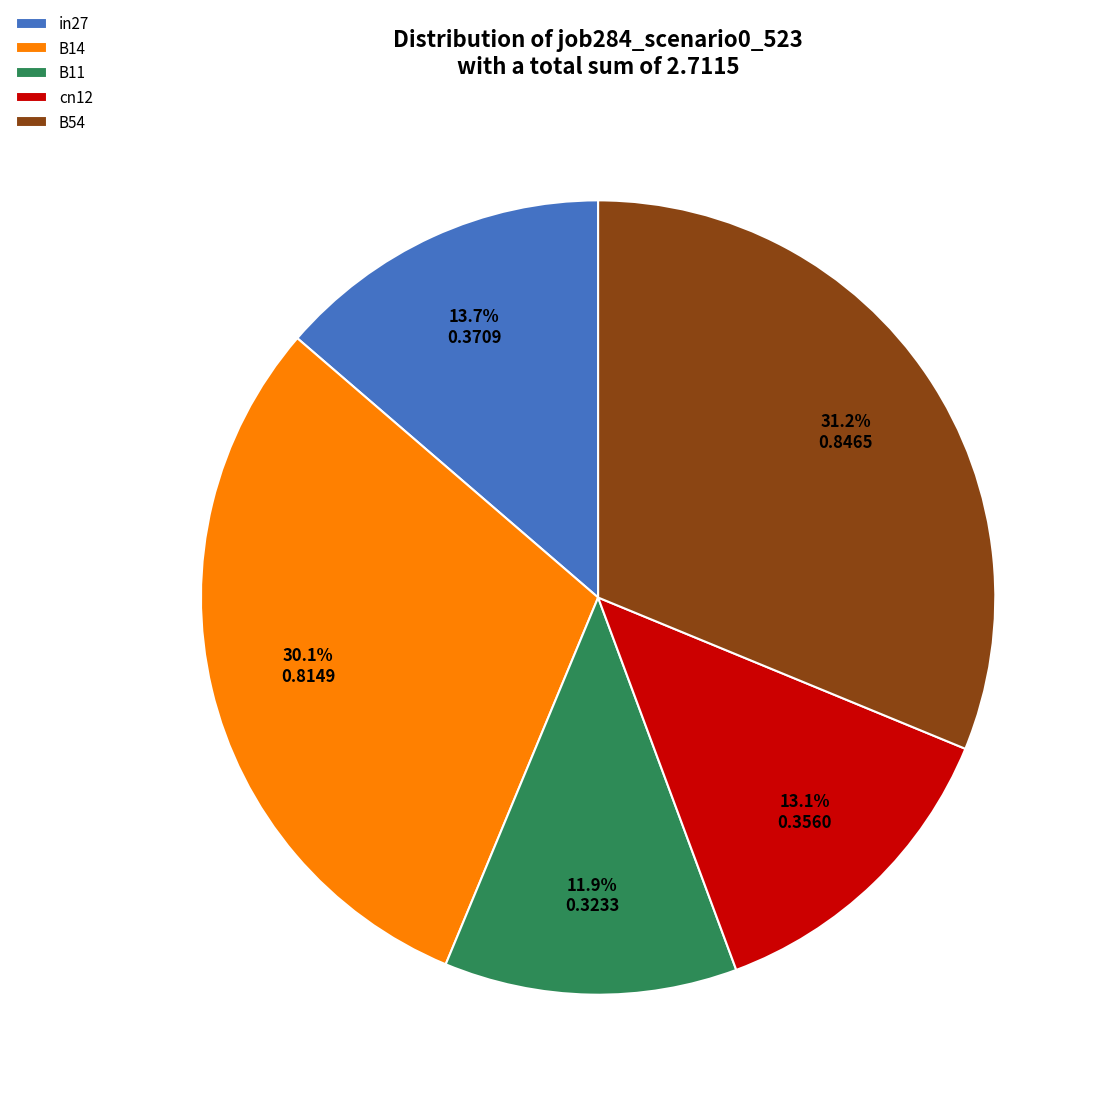

Which has a higher value, B11 or B54?

B54